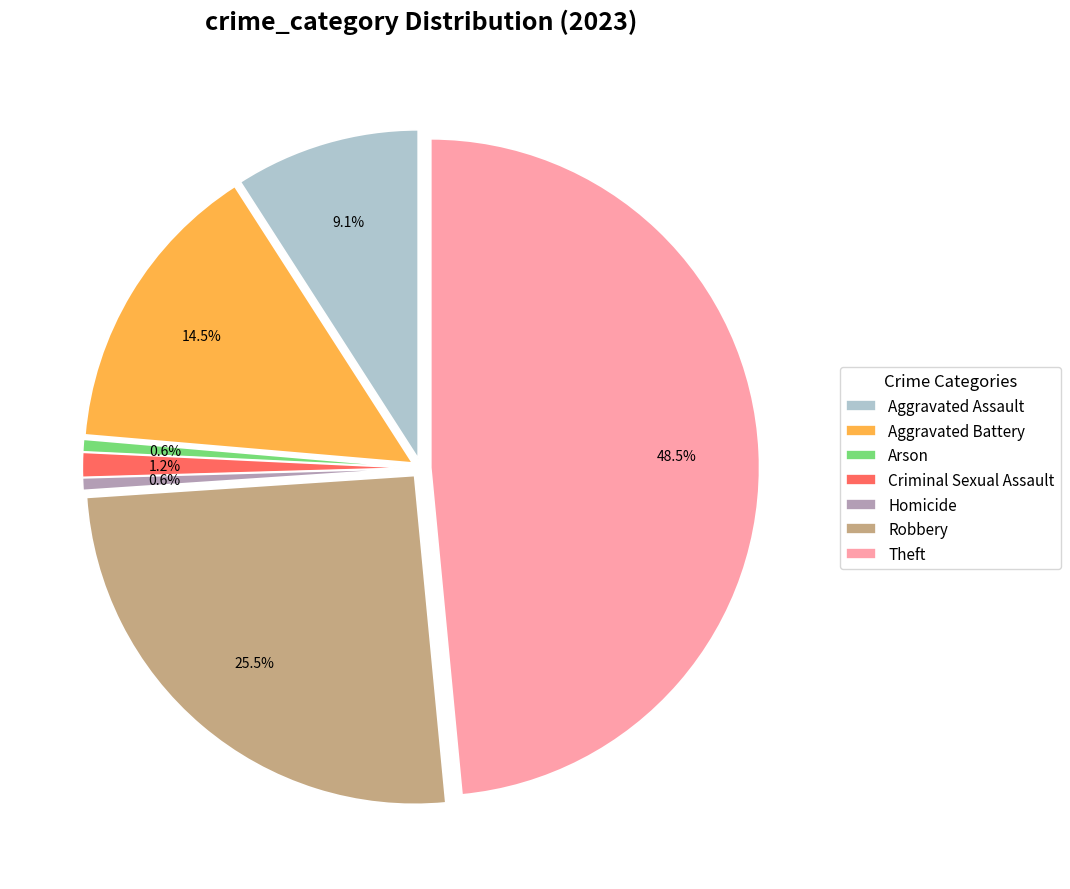

What percentage is NOT represented by Theft?

51.5%